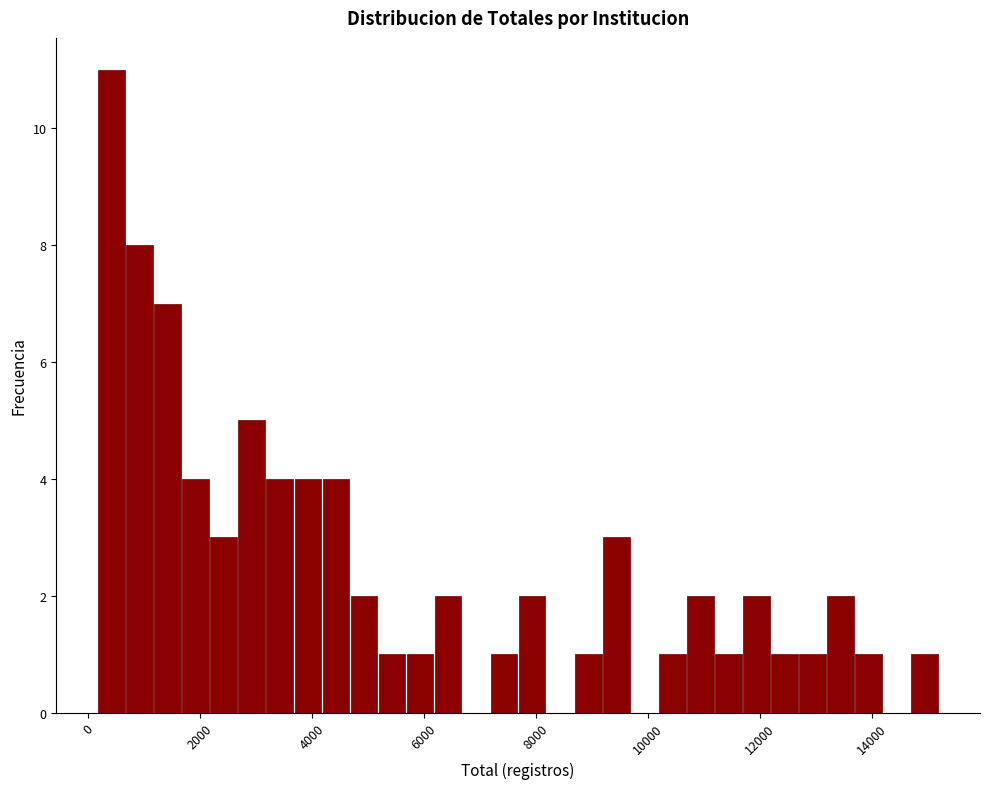

Read against the x-axis, roughly where is the centre of the tallest bar?

400